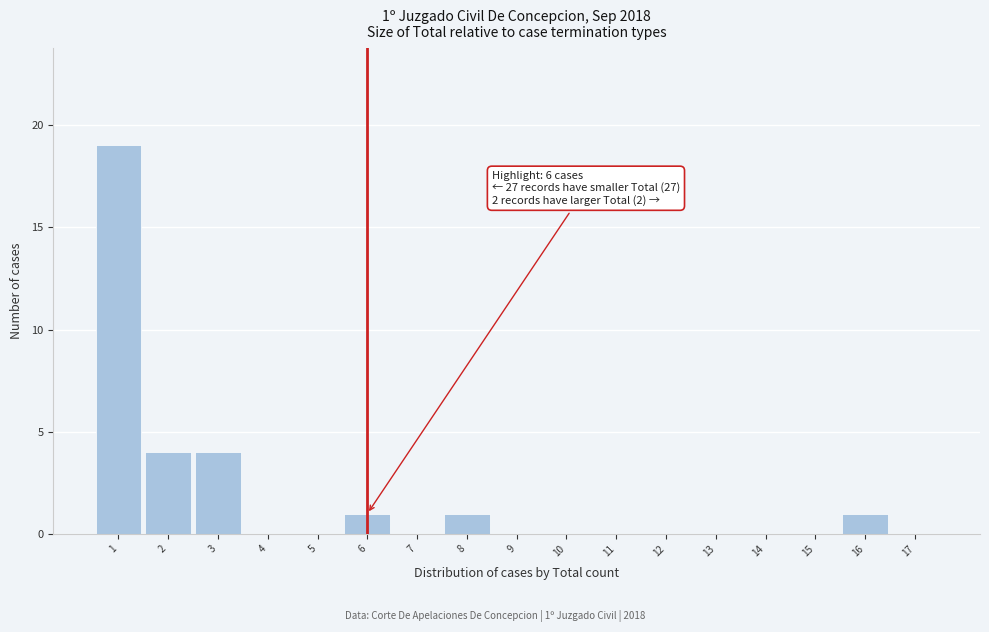

Over which range of the x-axis is the bar tallest?

0.5 to 1.5